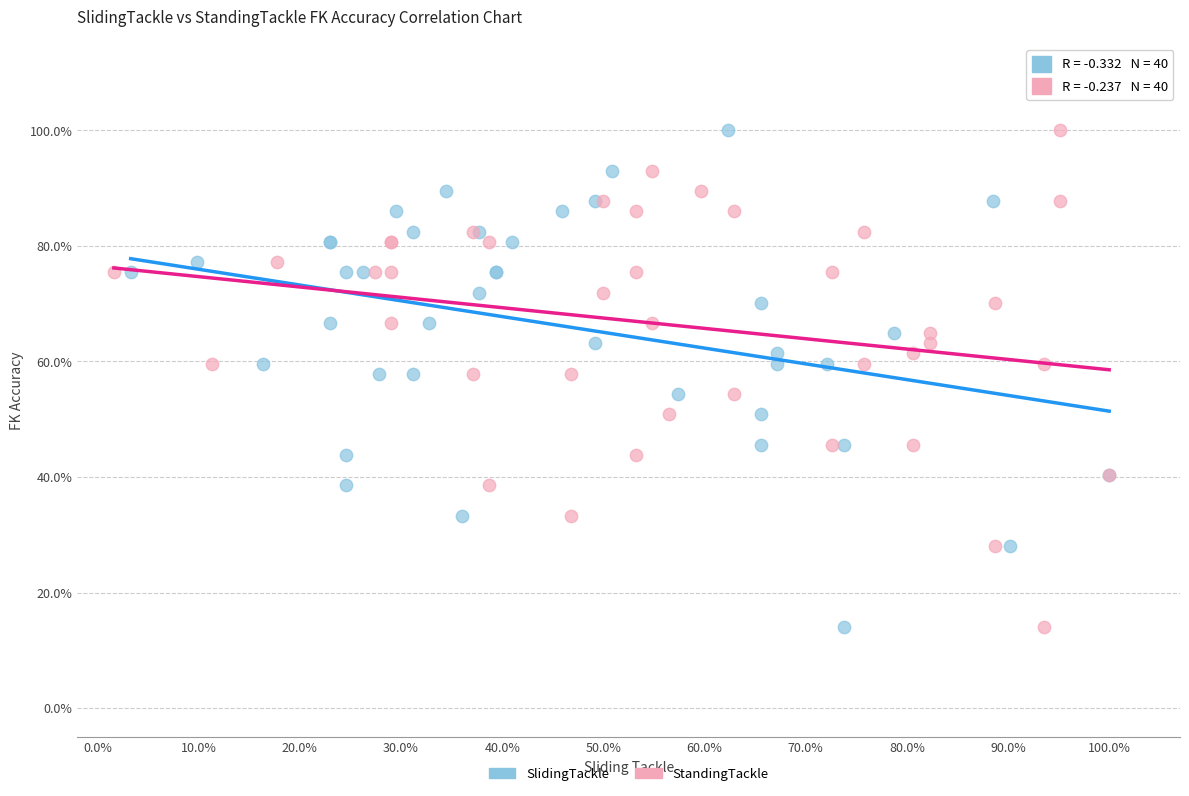

What are all the series names shown in the legend?

SlidingTackle, StandingTackle